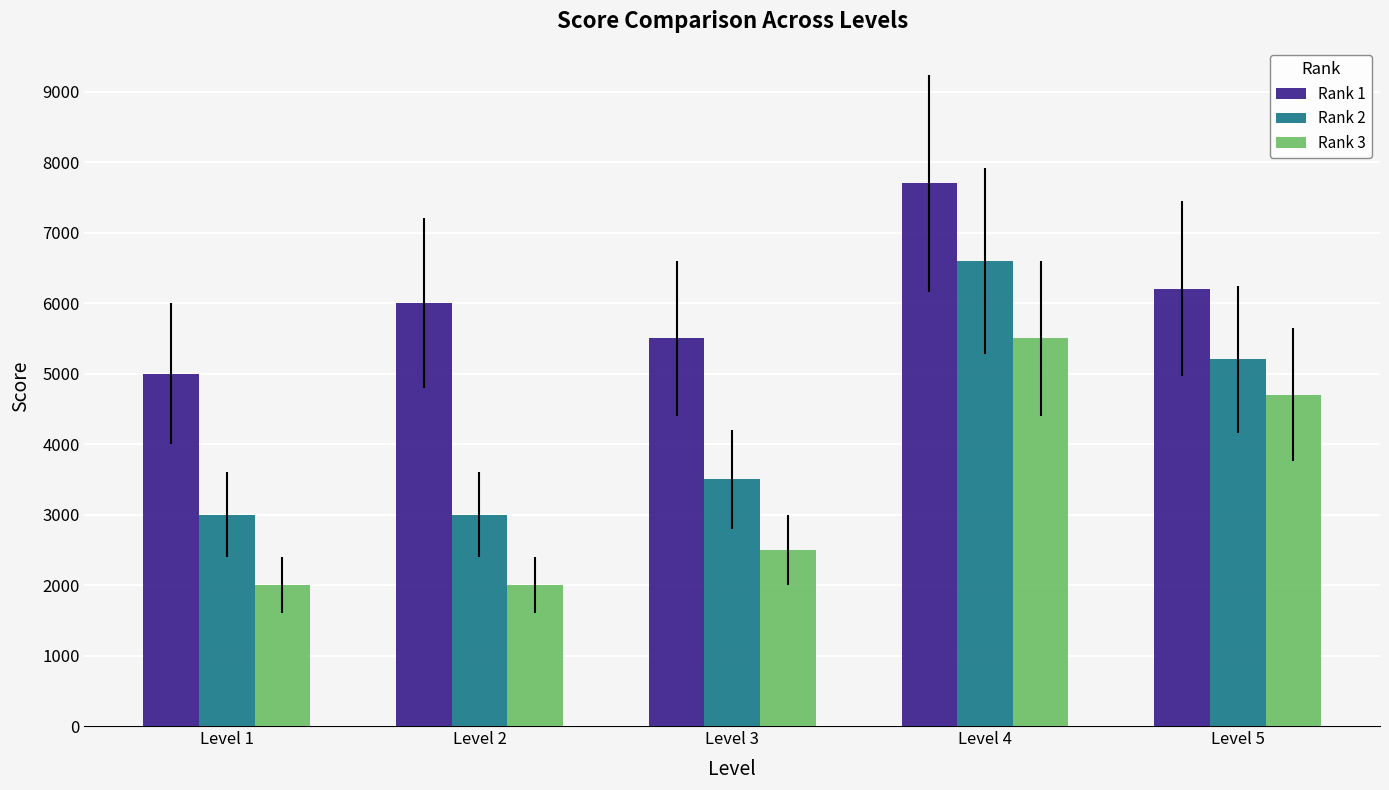

At Level 4, list the series in order from largest to smallest.

Rank 1, Rank 2, Rank 3